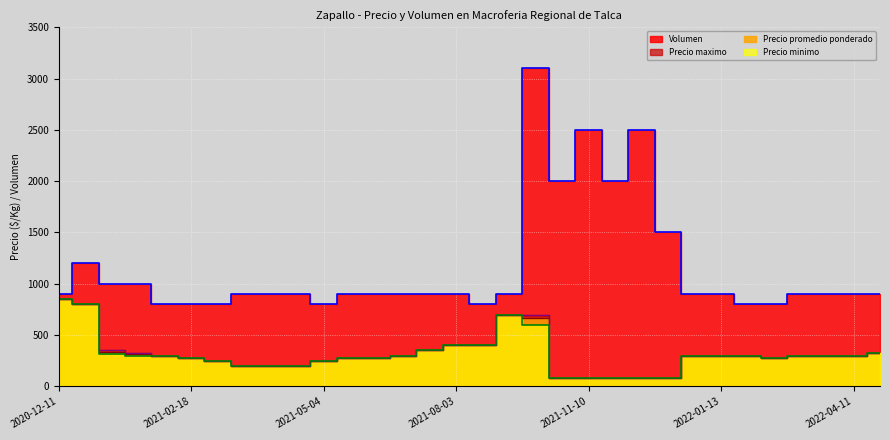

What is the label of the 8th point from the left?

2021-04-05